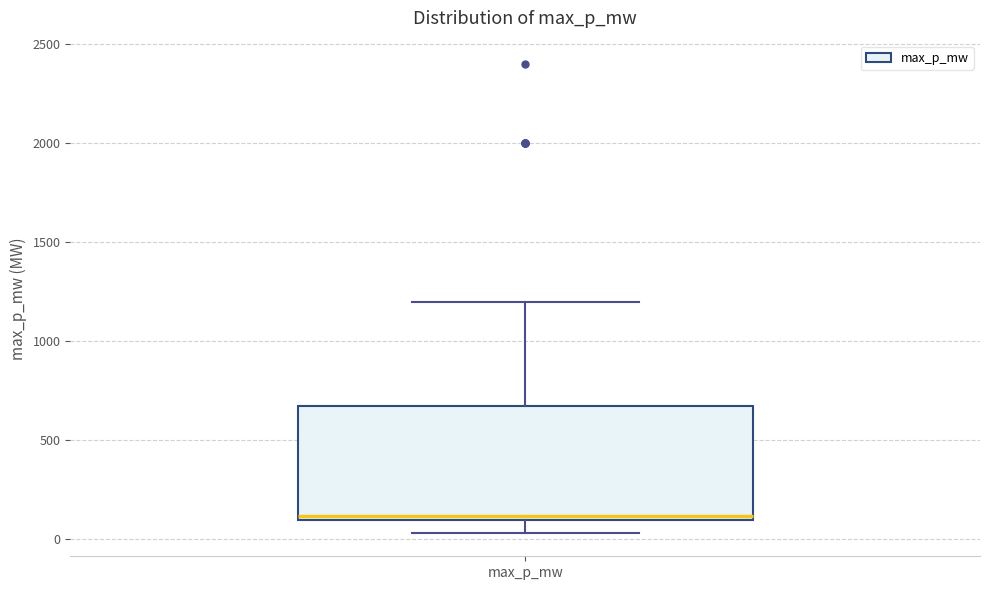

Where does the upper whisker of the box for max_p_mw end on the y-axis? The values are not printed on the chart, so give them approximately, as read against the axis.

1200